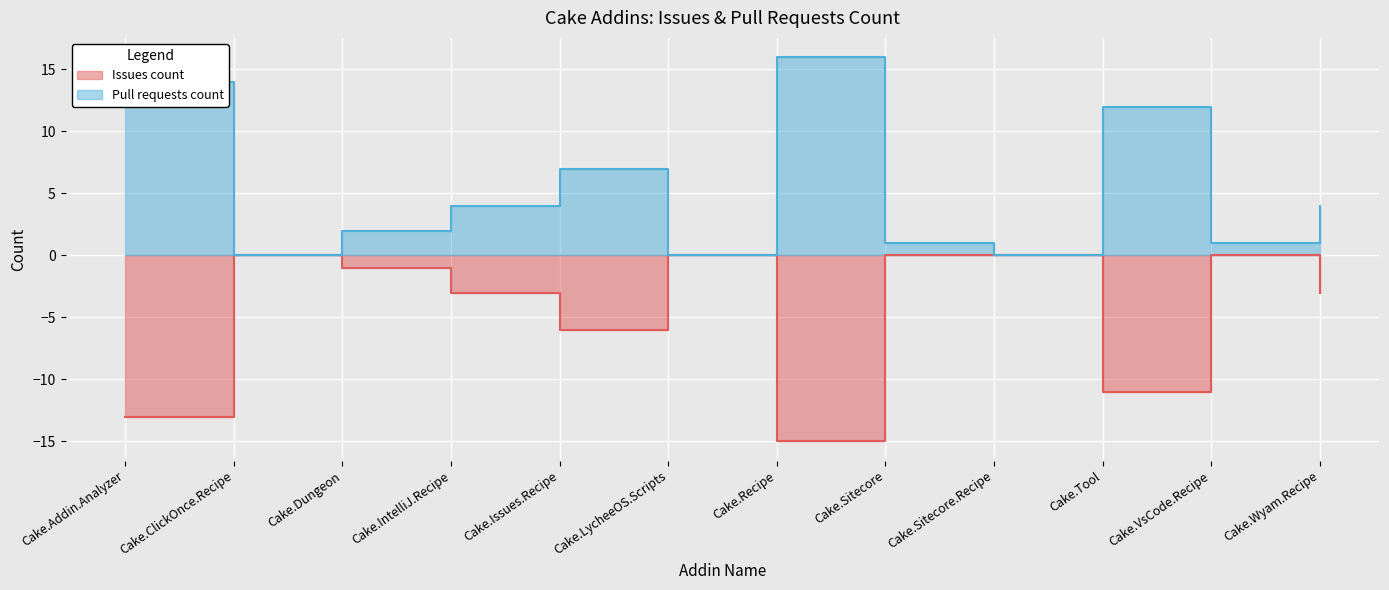

What position from the left is Cake.ClickOnce.Recipe?

2